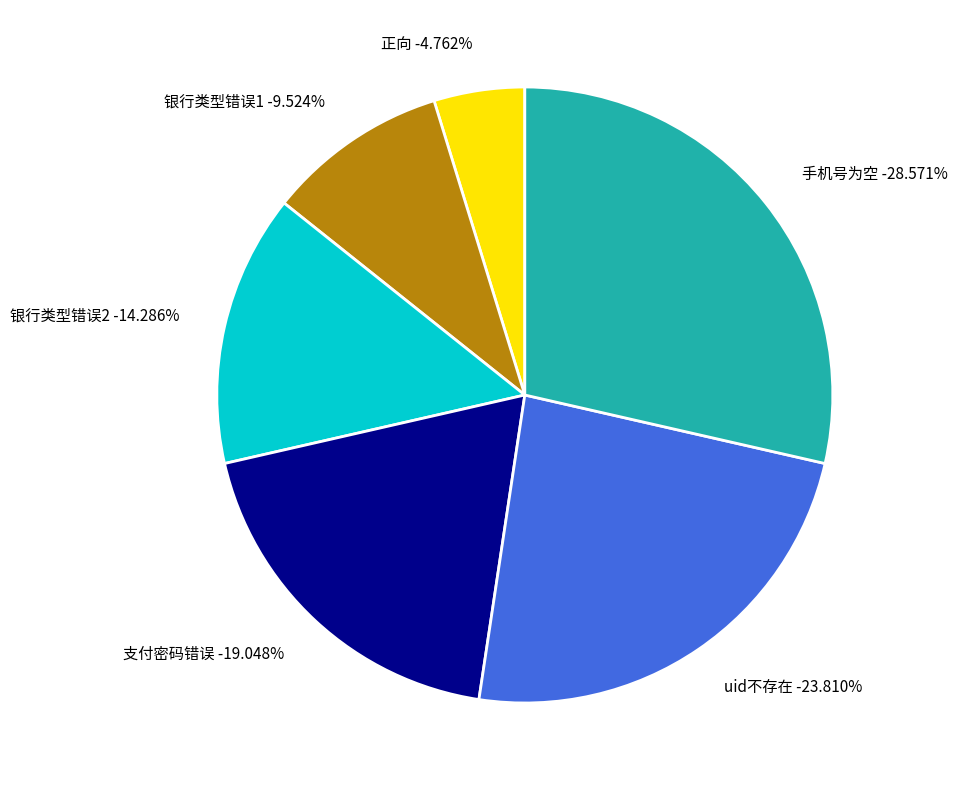

To the nearest percent, what portion does 银行类型错误1 represent?

10%